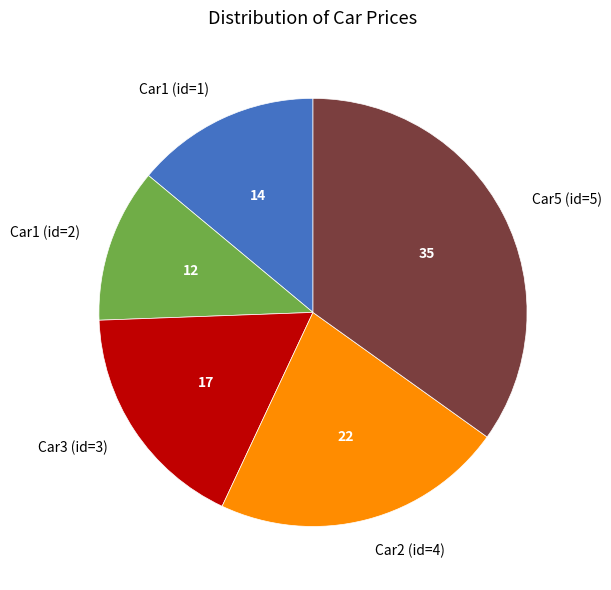

How many slices are in this pie chart?

5